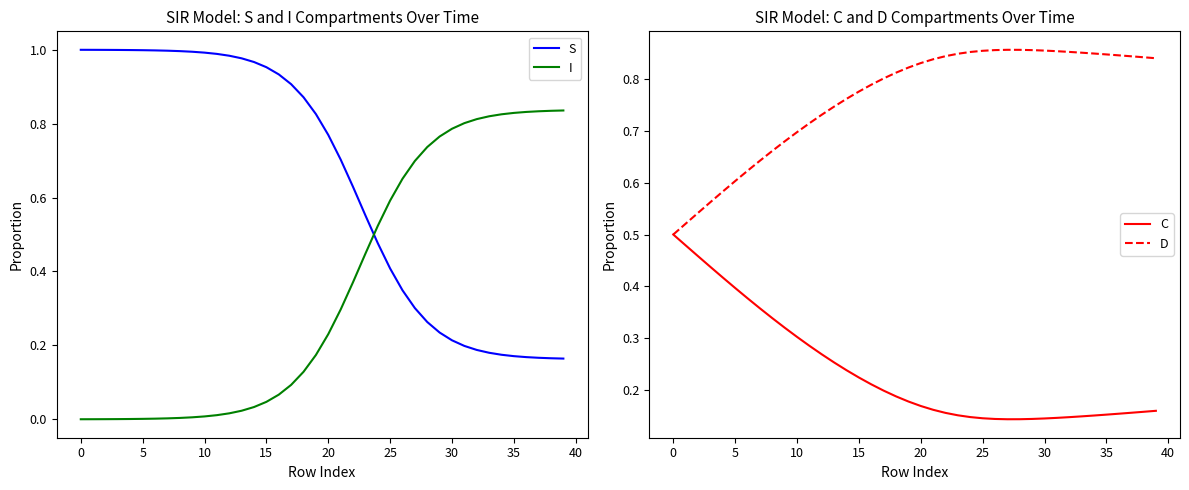

Is the value of I at 39 greater than the value of S at 17?

No